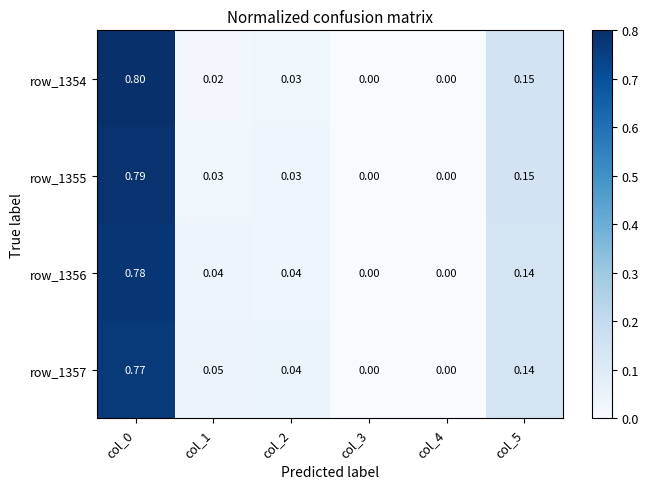

Count the number of data series in this chart.

4